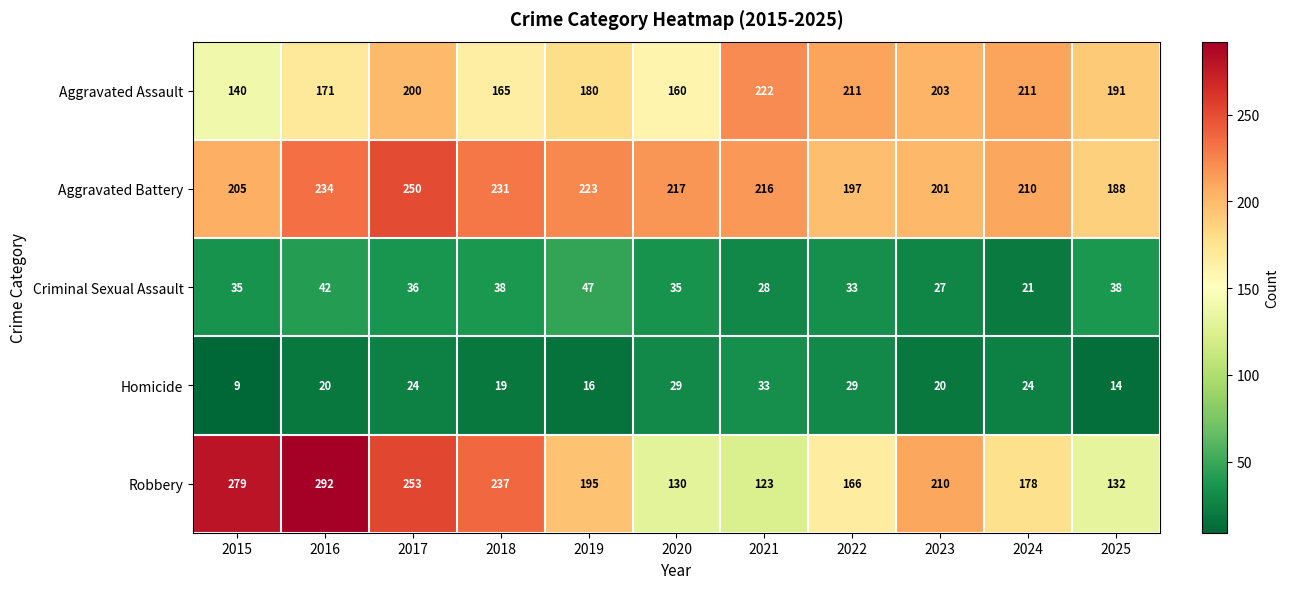

What is the average value of the Homicide series?

22